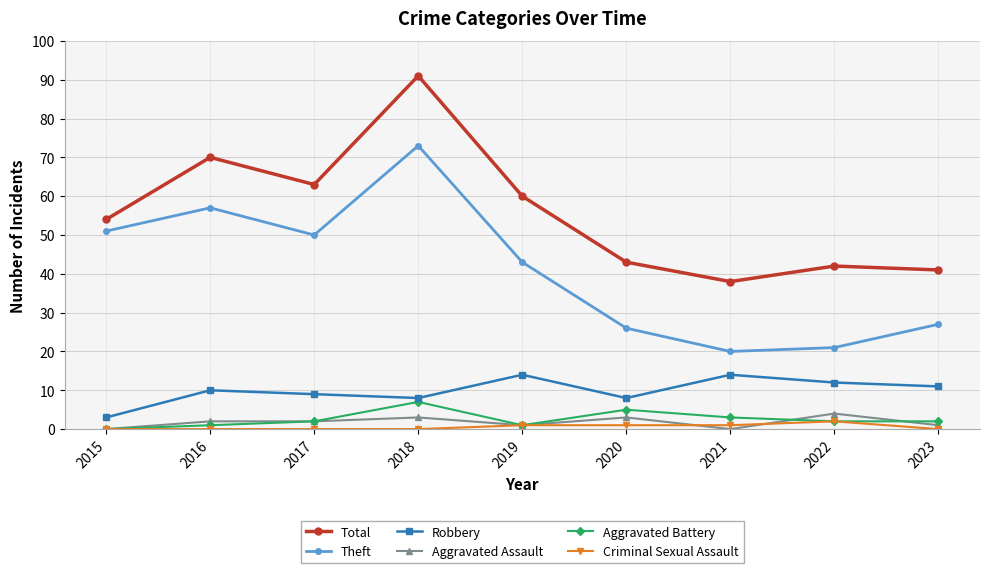

Reading left to right, what are all the values shown in this chart?

Total: 54	70	63	91	60	43	38	42	41
Theft: 51	57	50	73	43	26	20	21	27
Robbery: 3	10	9	8	14	8	14	12	11
Aggravated Assault: 0	2	2	3	1	3	0	4	1
Aggravated Battery: 0	1	2	7	1	5	3	2	2
Criminal Sexual Assault: 0	0	0	0	1	1	1	2	0